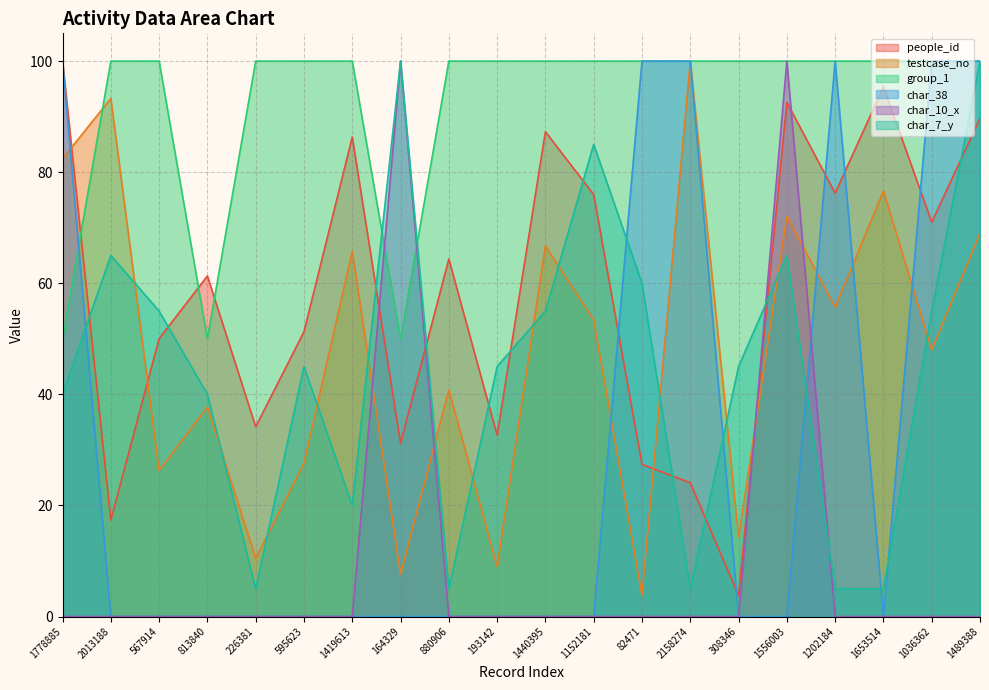

What are all the series names shown in the legend?

people_id, testcase_no, group_1, char_38, char_10_x, char_7_y